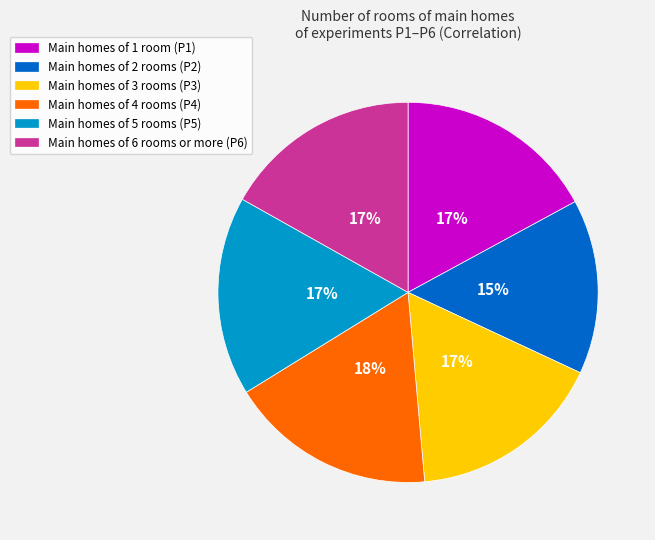

To the nearest percent, what is the average slice percentage?

17%